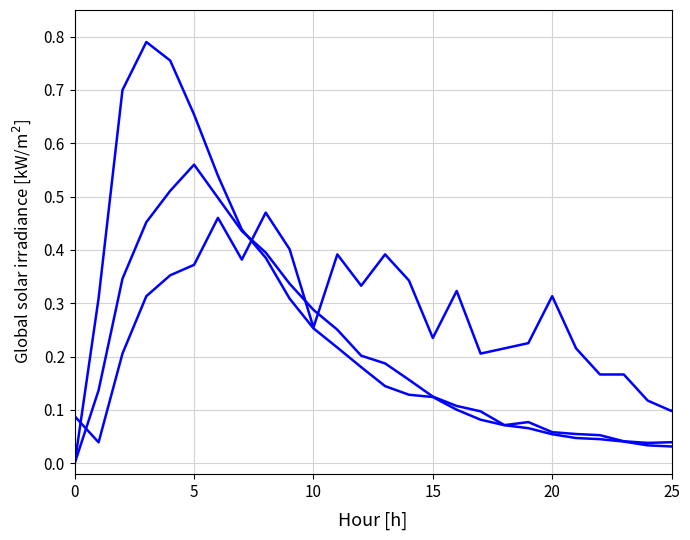

Is it true that col_3 equals 0.0 at 37?

False